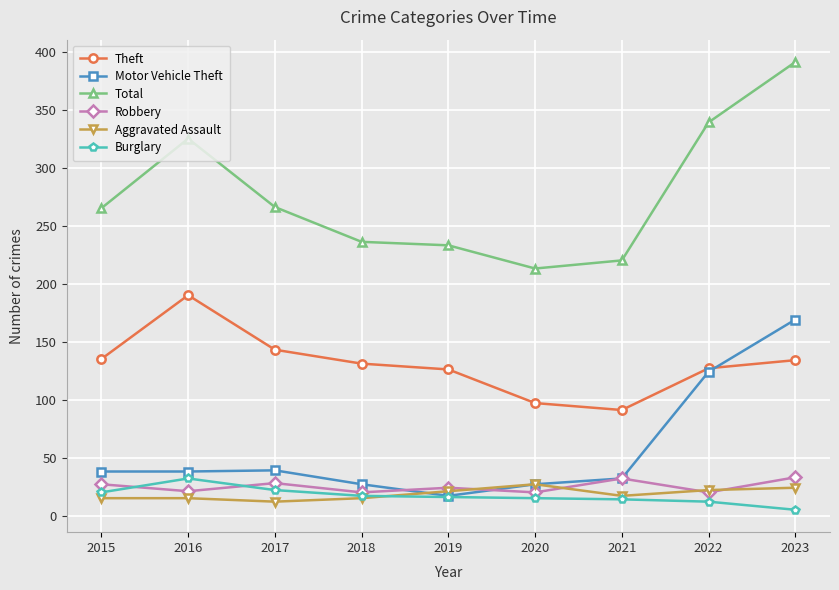

At which label does Theft reach its minimum?

2021